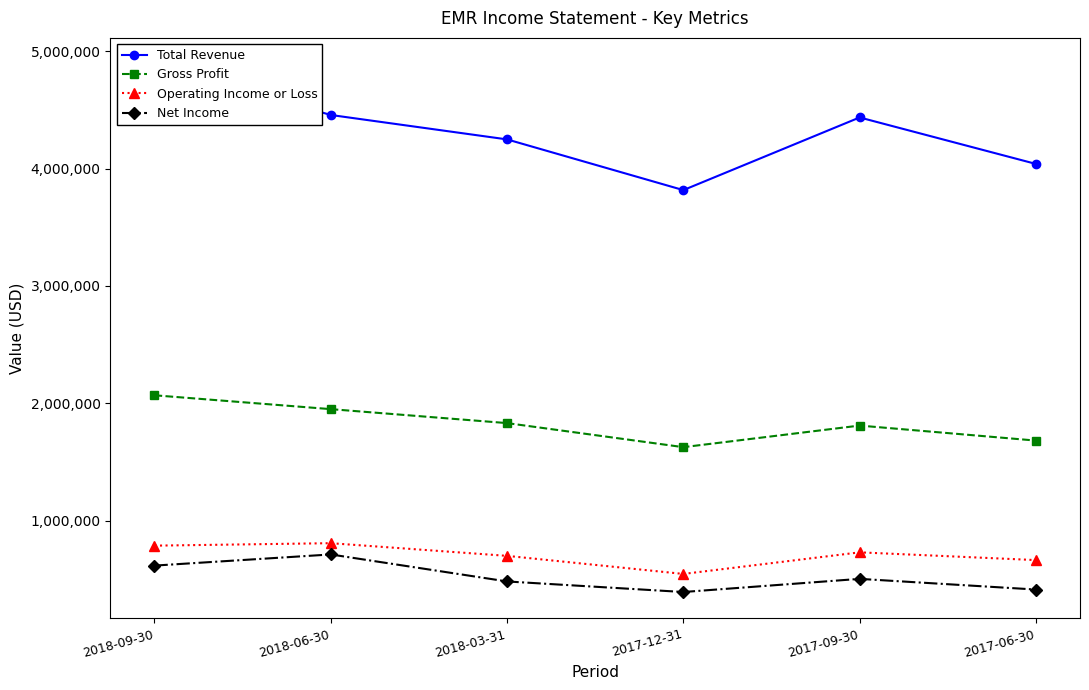

The value of Gross Profit at 2018-03-31 is 2732196. True or false?

False